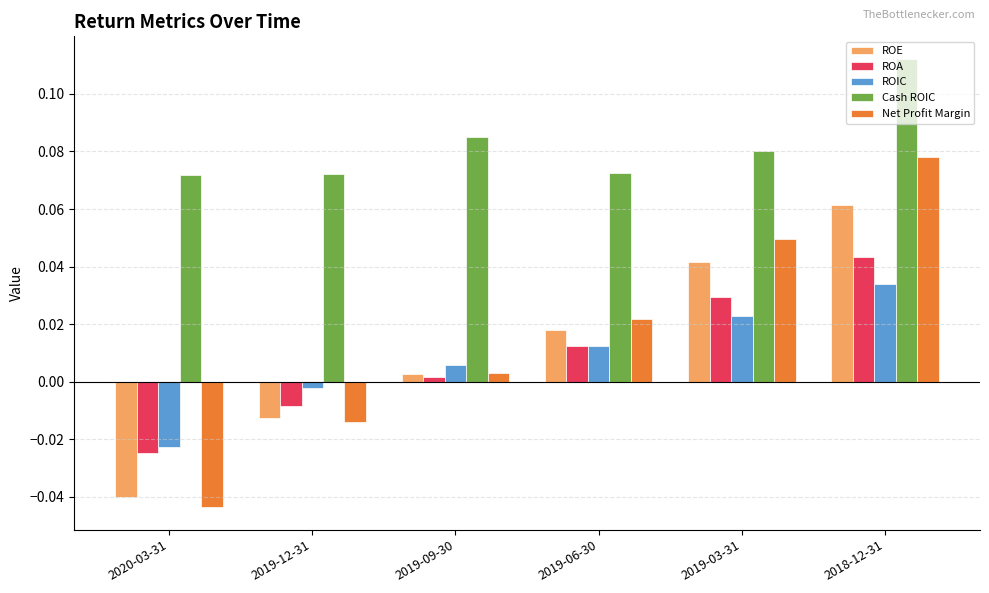

List the series in order of their peak value, highest first.

Cash ROIC, Net Profit Margin, ROE, ROA, ROIC